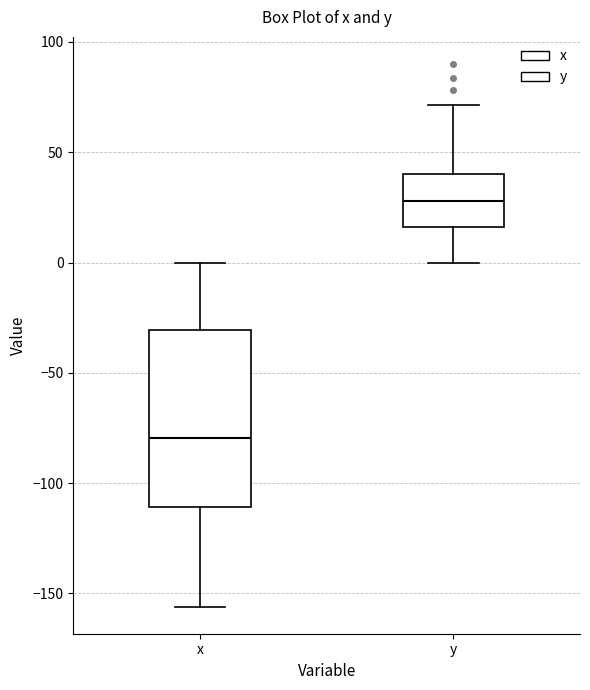

Which box's median line is the highest?

y